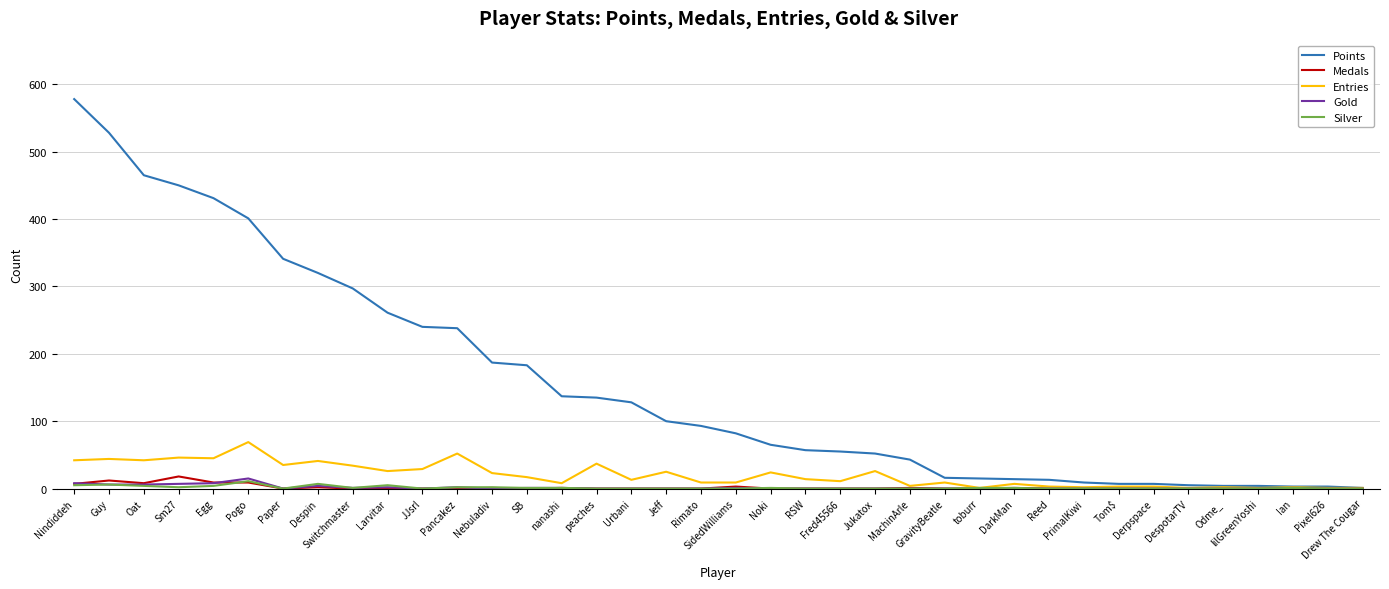

Between Larvitar and JJsrl, which series saw the biggest shift?

Points